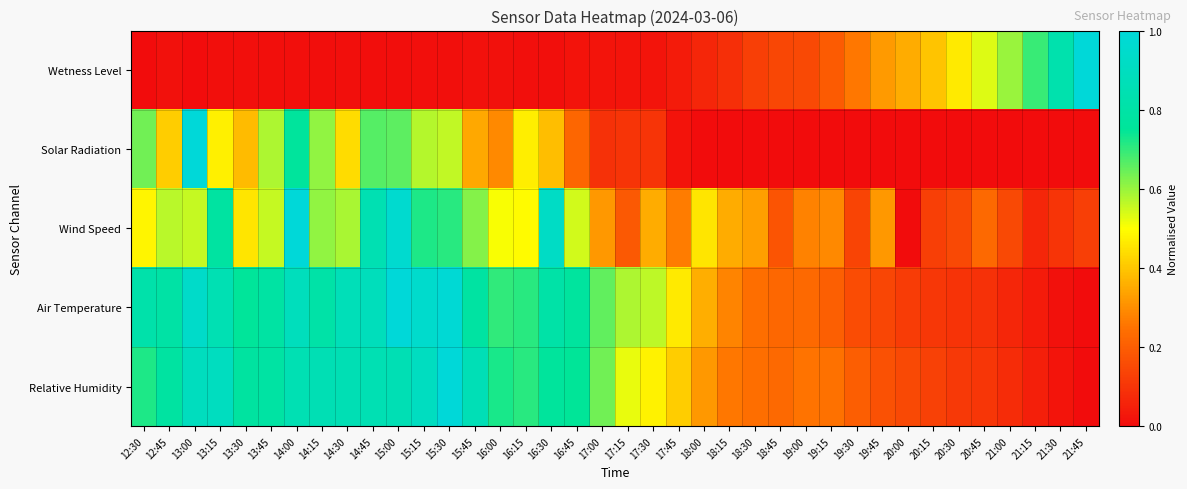

What is the difference between the highest and lowest values at 13:15?

0.9